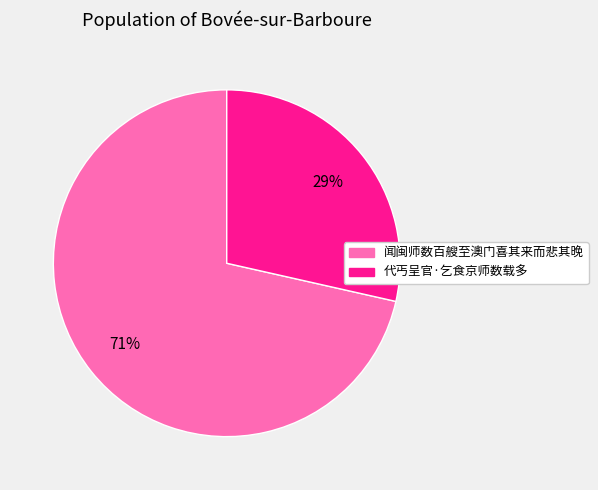

Does any single category account for the majority?

Yes